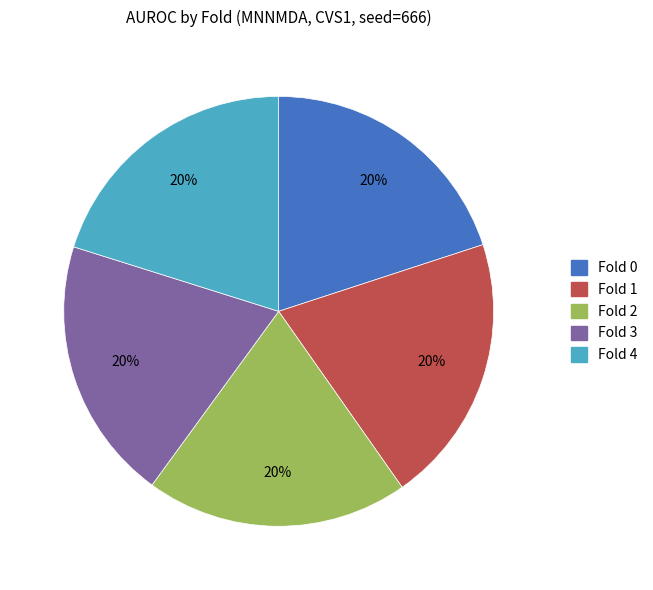

To the nearest percent, what is the combined percentage of Fold 3 and Fold 0?

40%